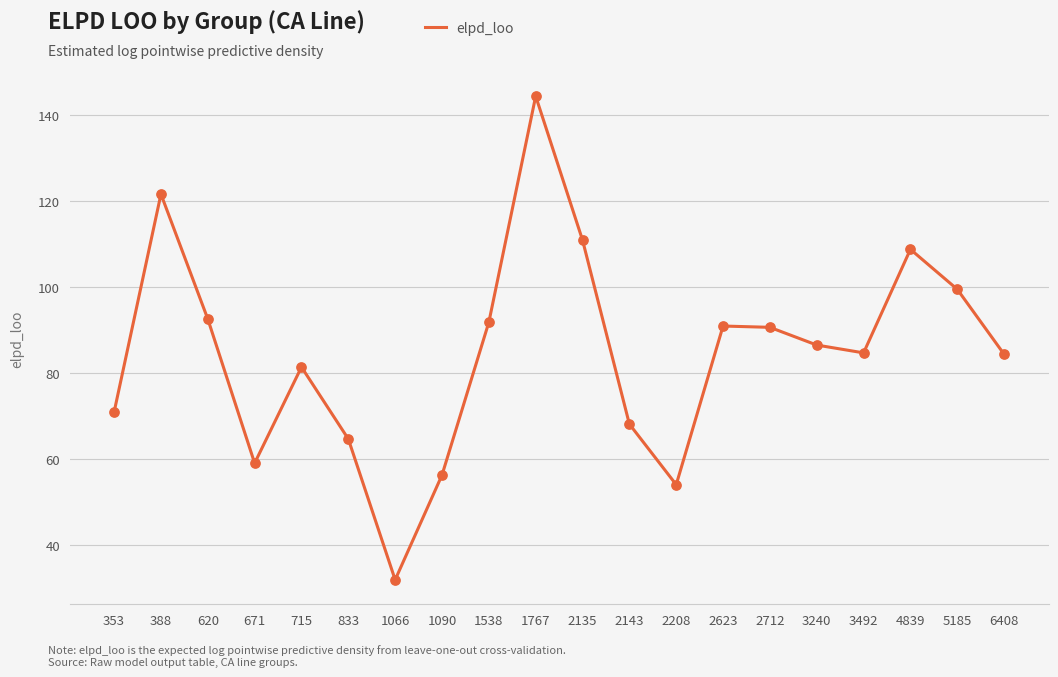

What is the ratio of the value at 3492 to the value at 1090?

1.5